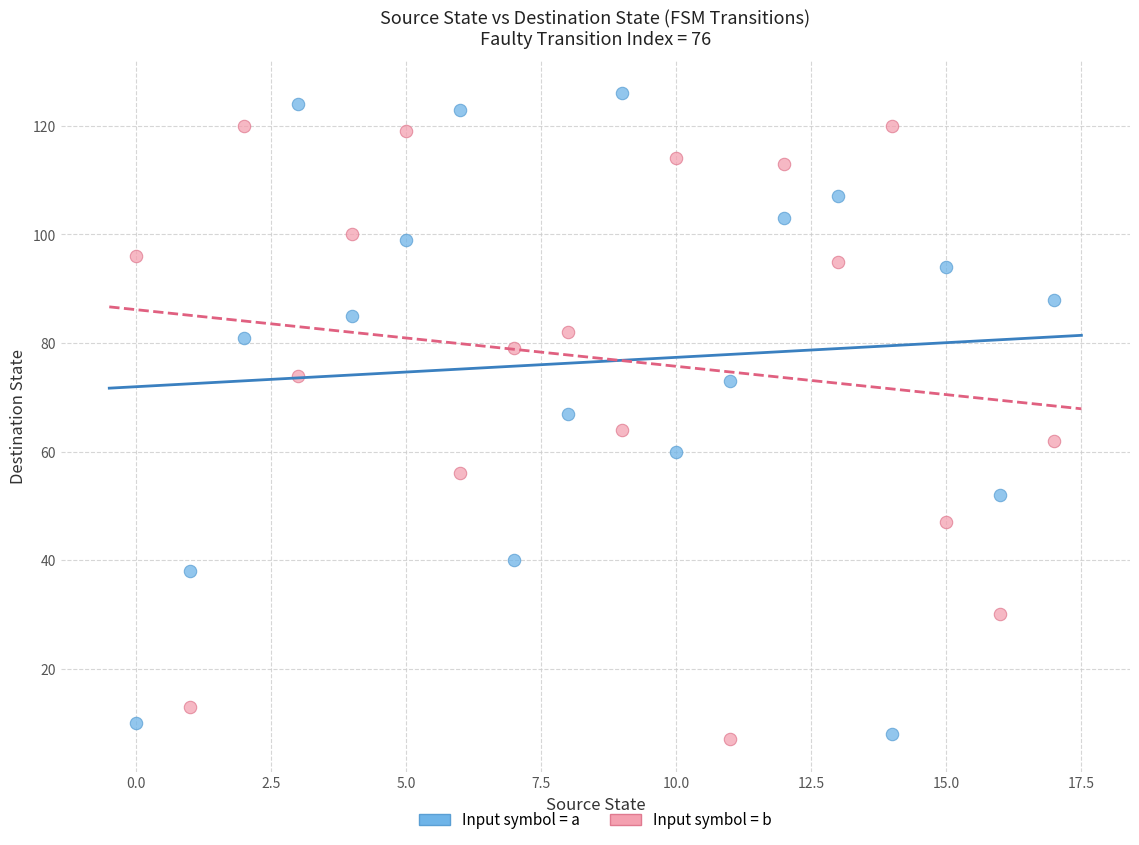

Which series has the widest spread of Y values?

Input symbol = a